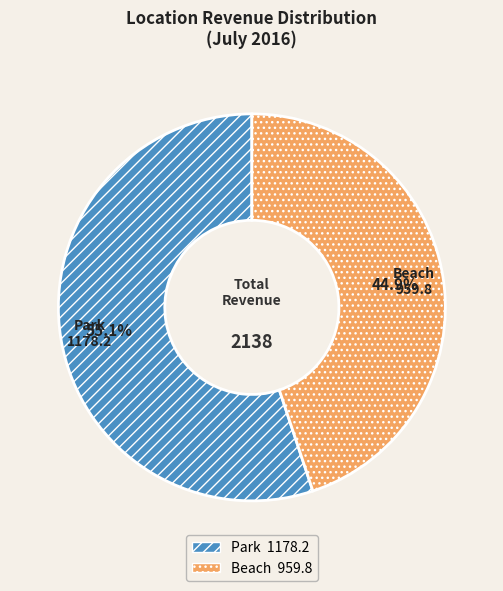

To the nearest percent, what is the difference between the largest and smallest slice percentages?

10%